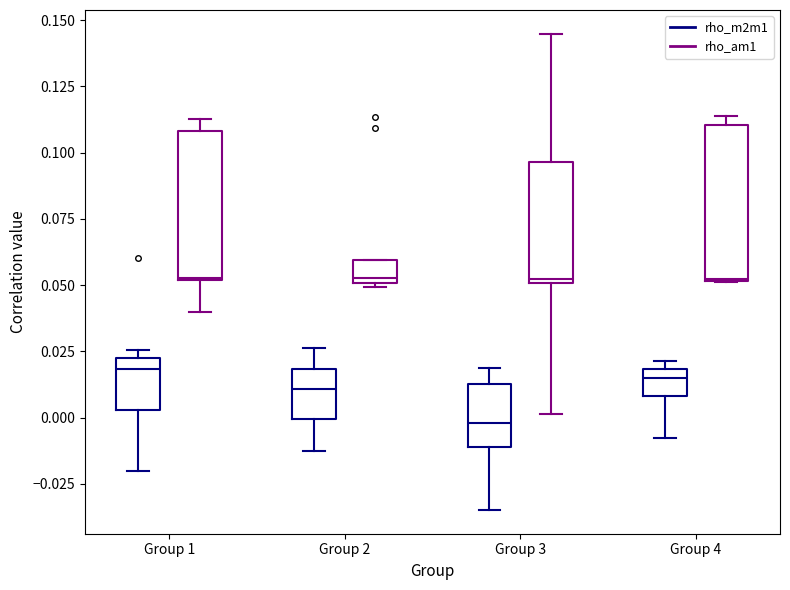

Reading left to right, transcribe this box plot: for each box, give where its median line is, the range the box spans, and where its two whiskers end, as read against the y-axis. The values are not printed on the chart, so give them approximately, as read against the axis.

Group 1 (rho_m2m1): median 0.020, box 0.005 to 0.025, whiskers -0.020 to 0.025 (just above the box's upper edge)
Group 1 (rho_am1): median 0.055, box 0.050 to 0.110, whiskers 0.040 to 0.115
Group 2 (rho_m2m1): median 0.010, box 0.000 to 0.020, whiskers -0.015 to 0.025
Group 2 (rho_am1): median 0.055, box 0.050 to 0.060, whiskers 0.050 to 0.060
Group 3 (rho_m2m1): median 0.000, box -0.010 to 0.015, whiskers -0.035 to 0.020
Group 3 (rho_am1): median 0.050, box 0.050 to 0.095, whiskers 0.000 to 0.145
Group 4 (rho_m2m1): median 0.015, box 0.010 to 0.020, whiskers -0.010 to 0.020 (just above the box's upper edge)
Group 4 (rho_am1): median 0.050, box 0.050 to 0.110, whiskers 0.050 to 0.115